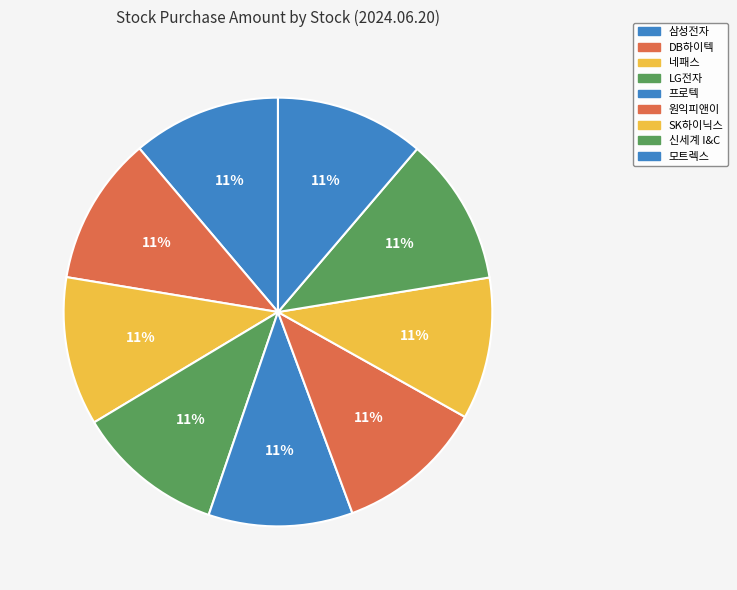

How many segments does this pie chart have?

9